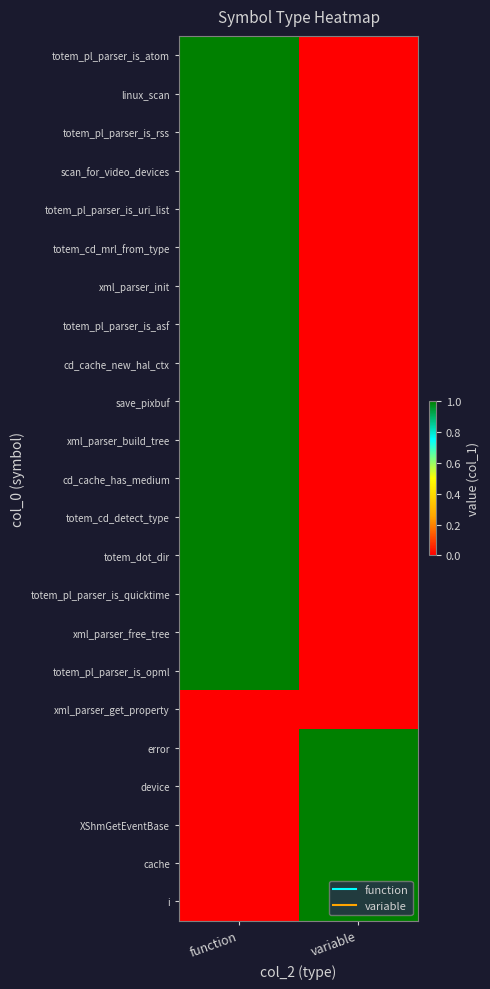

Which series has the largest range (max minus min)?

totem_pl_parser_is_atom